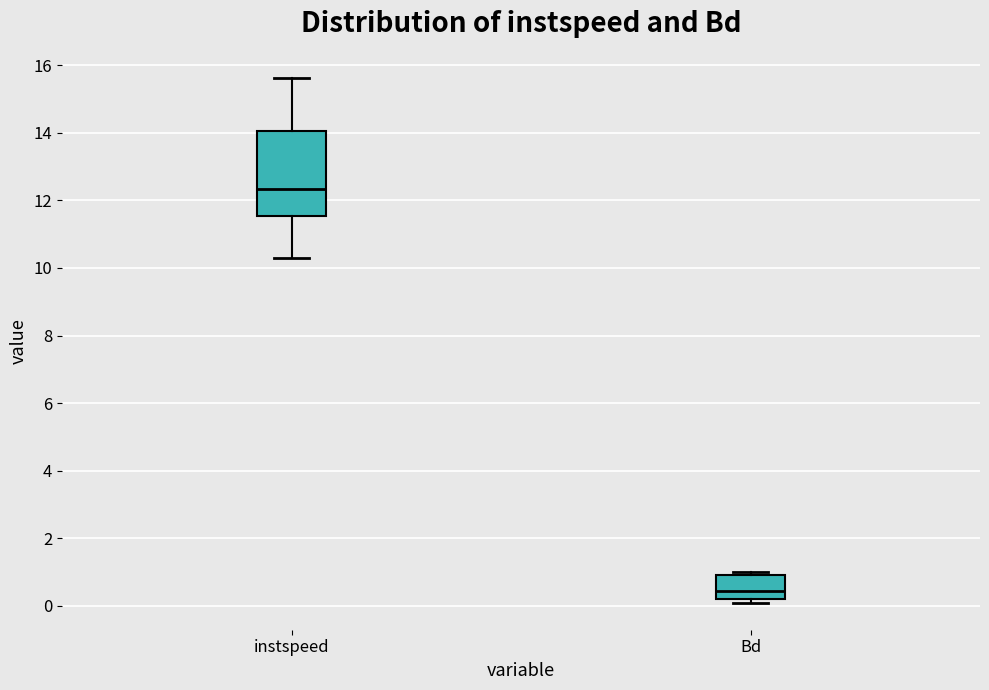

Where is the upper edge of the box for instspeed on the y-axis? The values are not printed on the chart, so give them approximately, as read against the axis.

14.0